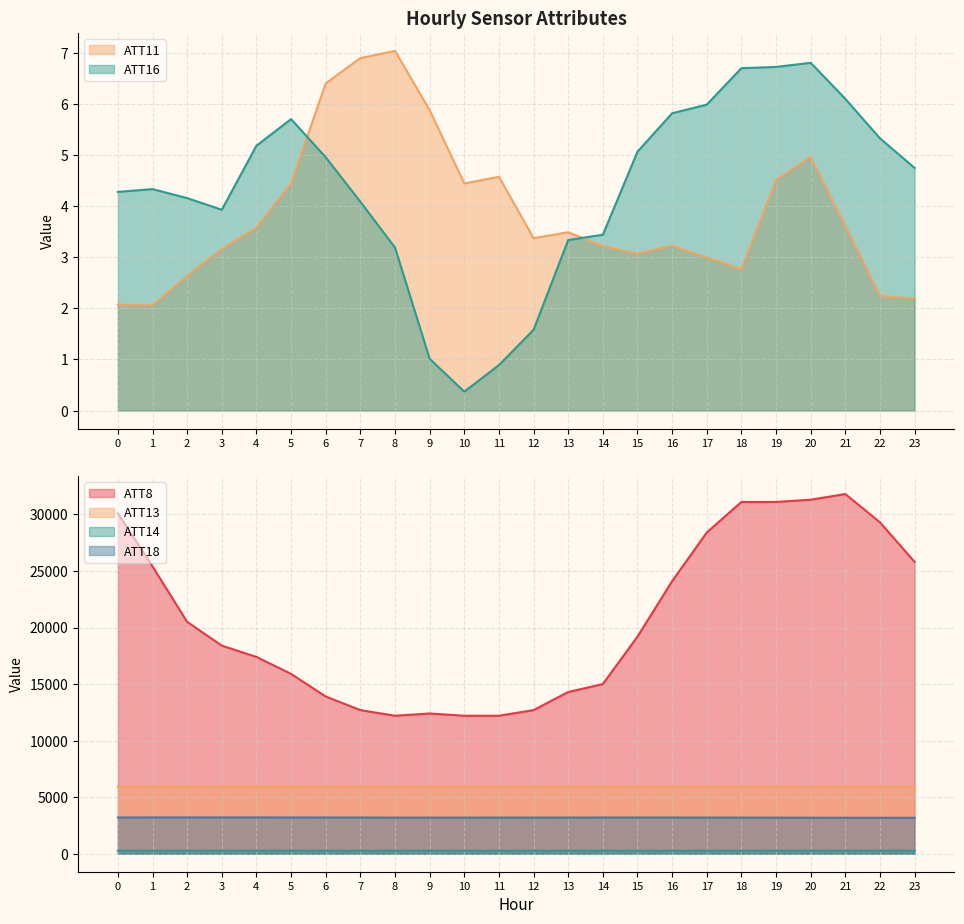

Reading left to right, transcribe all the data shown in this chart.

ATT8: 0=30100.0	1=25400.0	2=20500.0	3=18400.0	4=17400.0	5=15900.0	6=13900.0	7=12700.0	8=12200.0	9=12400.0	10=12200.0	11=12200.0	12=12700.0	13=14300.0	14=15000.0	15=19200.0	16=24100.0	17=28400.0	18=31100.0	19=31100.0	20=31300.0	21=31800.0	22=29300.0	23=25800.0
ATT11: 0=2.1	1=2.1	2=2.6	3=3.2	4=3.6	5=4.4	6=6.4	7=6.9	8=7.0	9=5.9	10=4.4	11=4.6	12=3.4	13=3.5	14=3.2	15=3.1	16=3.2	17=3.0	18=2.8	19=4.5	20=5.0	21=3.6	22=2.2	23=2.2
ATT13: 0=5917.9	1=5922.3	2=5918.6	3=5923.2	4=5925.9	5=5919.4	6=5914.0	7=5910.3	8=5901.3	9=5905.0	10=5906.4	11=5909.8	12=5905.2	13=5906.9	14=5910.3	15=5906.8	16=5907.4	17=5906.4	18=5904.3	19=5900.8	20=5901.5	21=5897.9	22=5897.4	23=5893.4
ATT14: 0=267.7	1=267.7	2=267.0	3=267.3	4=267.2	5=267.3	6=266.7	7=266.3	8=266.8	9=267.5	10=267.2	11=267.1	12=266.5	13=266.3	14=266.4	15=266.3	16=266.5	17=267.0	18=267.4	19=267.9	20=268.2	21=268.7	22=268.9	23=268.8
ATT16: 0=4.3	1=4.3	2=4.2	3=3.9	4=5.2	5=5.7	6=5.0	7=4.1	8=3.2	9=1.0	10=0.4	11=0.9	12=1.6	13=3.3	14=3.4	15=5.1	16=5.8	17=6.0	18=6.7	19=6.7	20=6.8	21=6.1	22=5.3	23=4.7
ATT18: 0=3206.1	1=3210.1	2=3209.8	3=3211.2	4=3212.6	5=3205.2	6=3203.3	7=3202.4	8=3193.5	9=3194.8	10=3195.5	11=3197.1	12=3196.1	13=3198.6	14=3202.0	15=3200.9	16=3201.2	17=3198.7	18=3196.3	19=3189.4	20=3186.8	21=3181.4	22=3179.2	23=3176.1